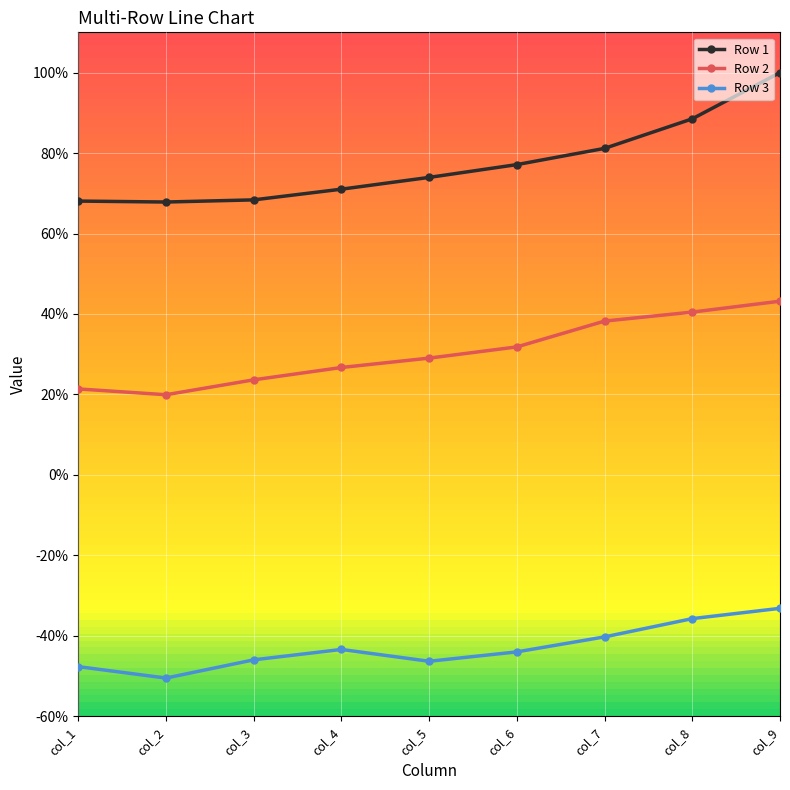

Is the value of Row 3 at col_9 greater than the value of Row 2 at col_6?

No